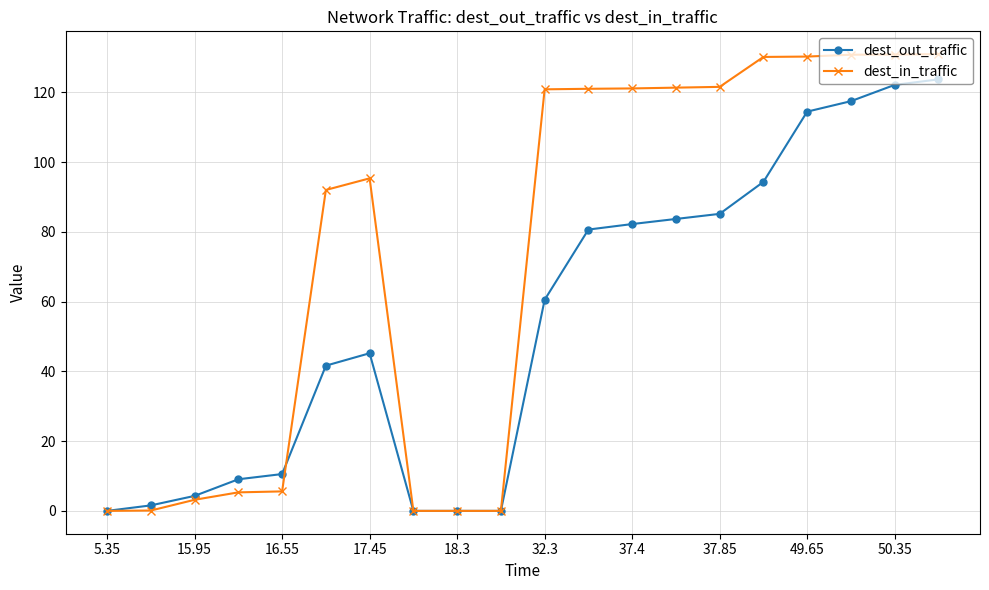

Rank the series by their maximum value, from lowest to highest.

dest_out_traffic, dest_in_traffic